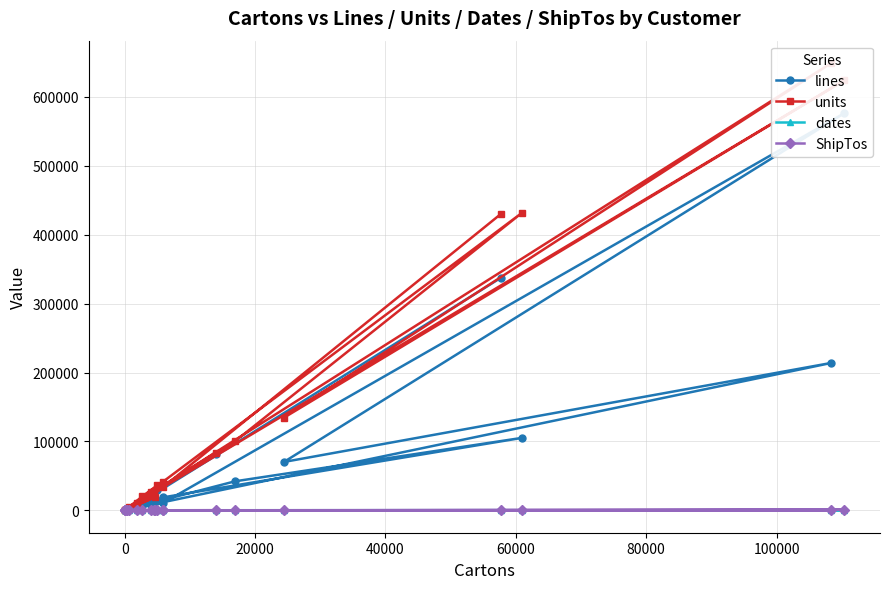

True or false: units and ShipTos intersect in this chart.

False